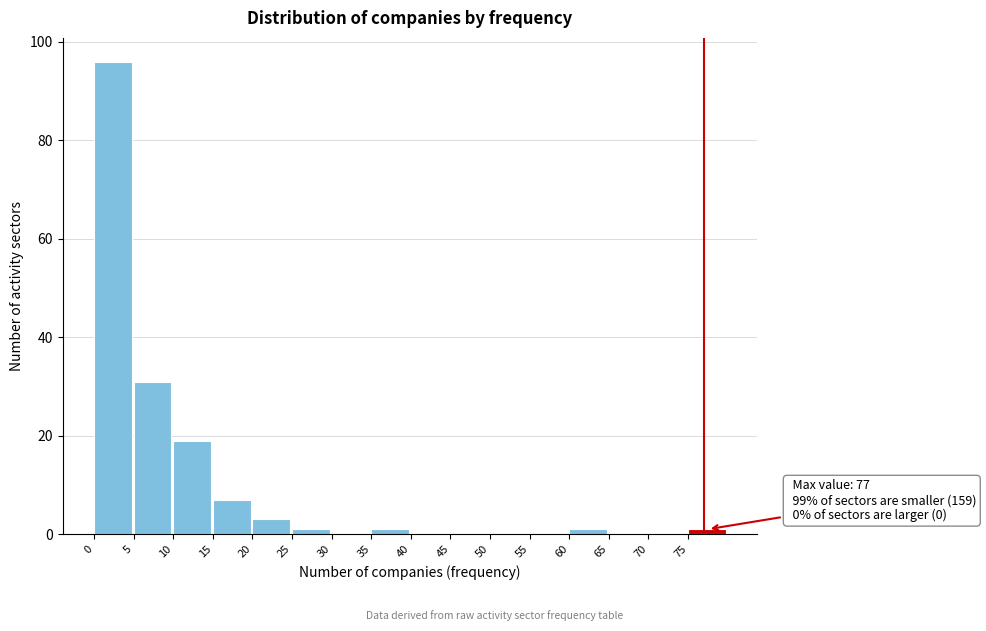

Over which range of the x-axis is the bar tallest?

0 to 5